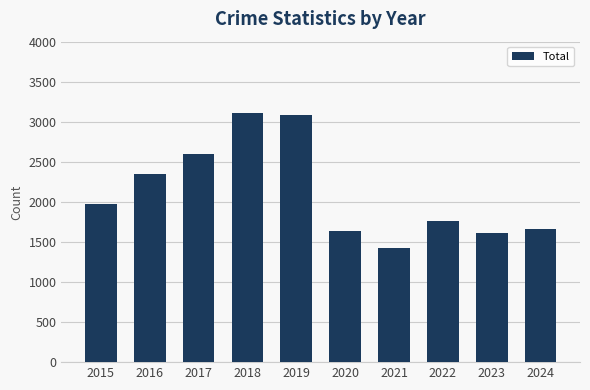

Approximately how many times larger is the value at 2024 compared to 2017?

0.6